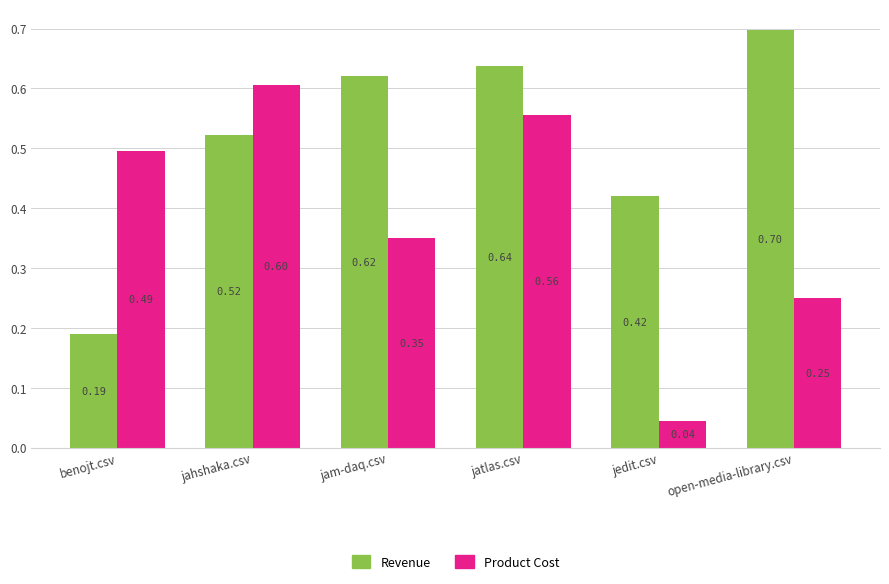

Where is Revenue nearest to the value 0?

benojt.csv